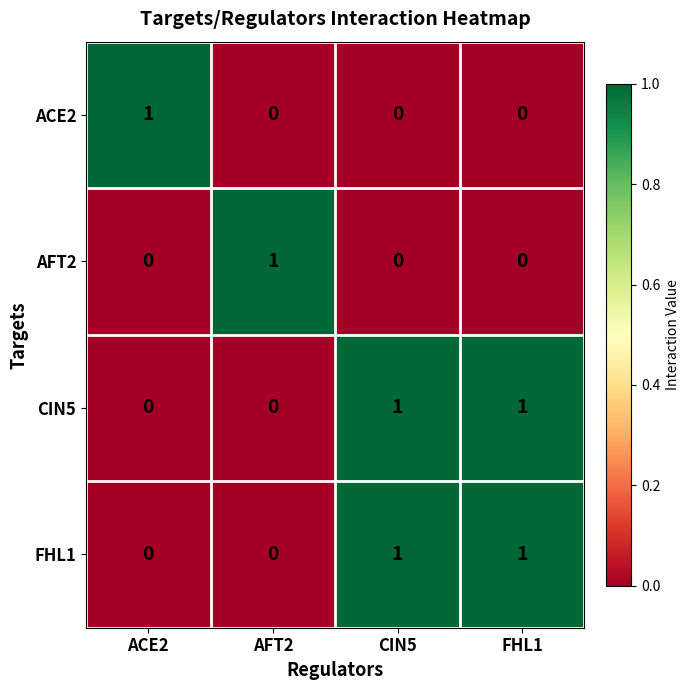

What is the maximum value shown in the chart?

1